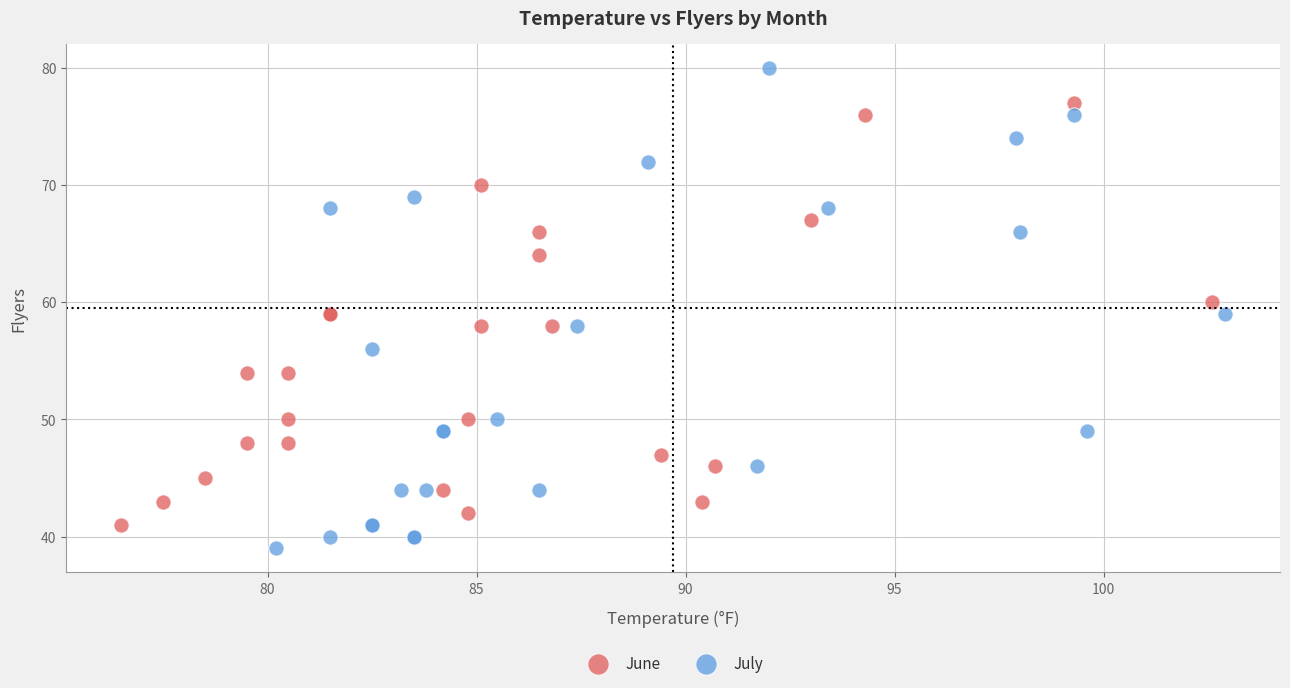

Which series contains the lowest Y value?

July